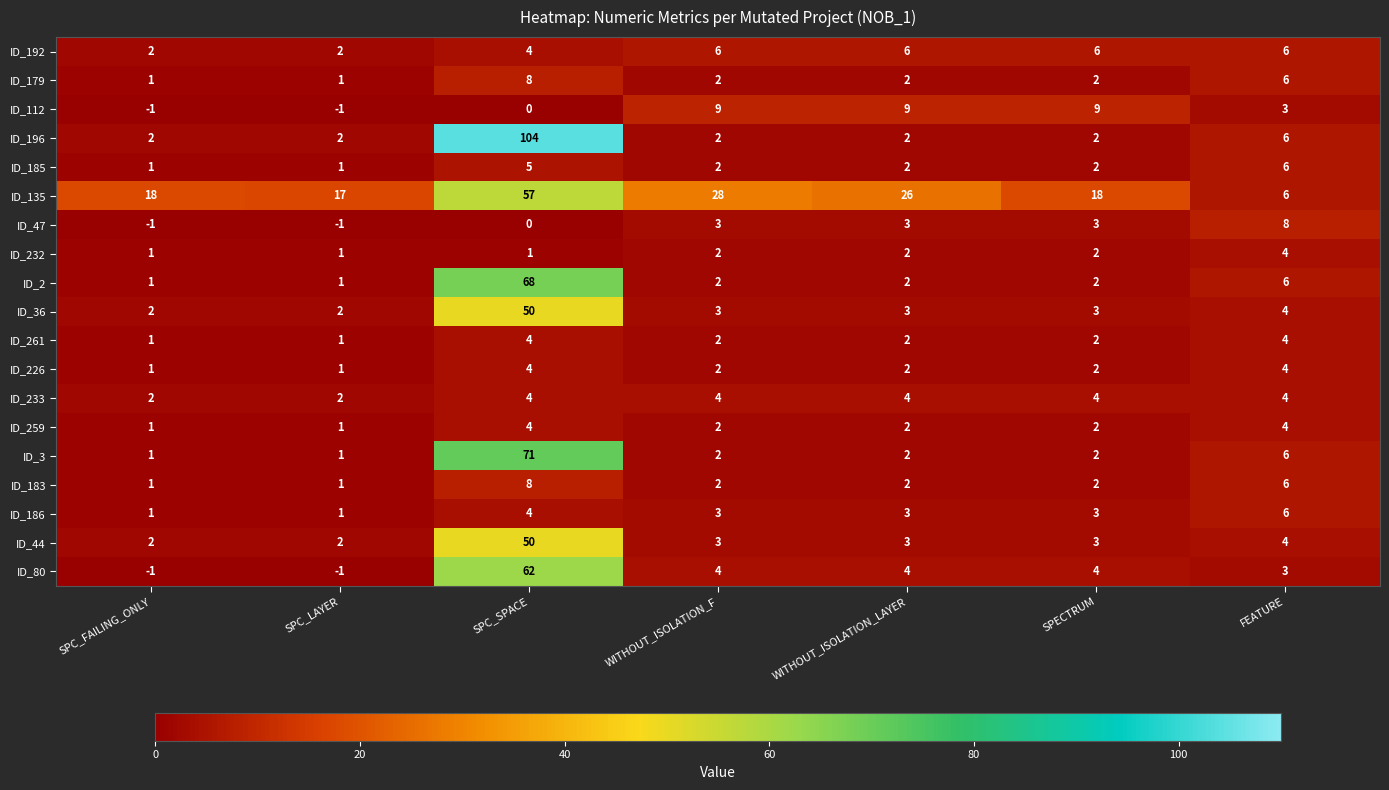

Where does the ID_259 series first go above 2?

SPC_SPACE